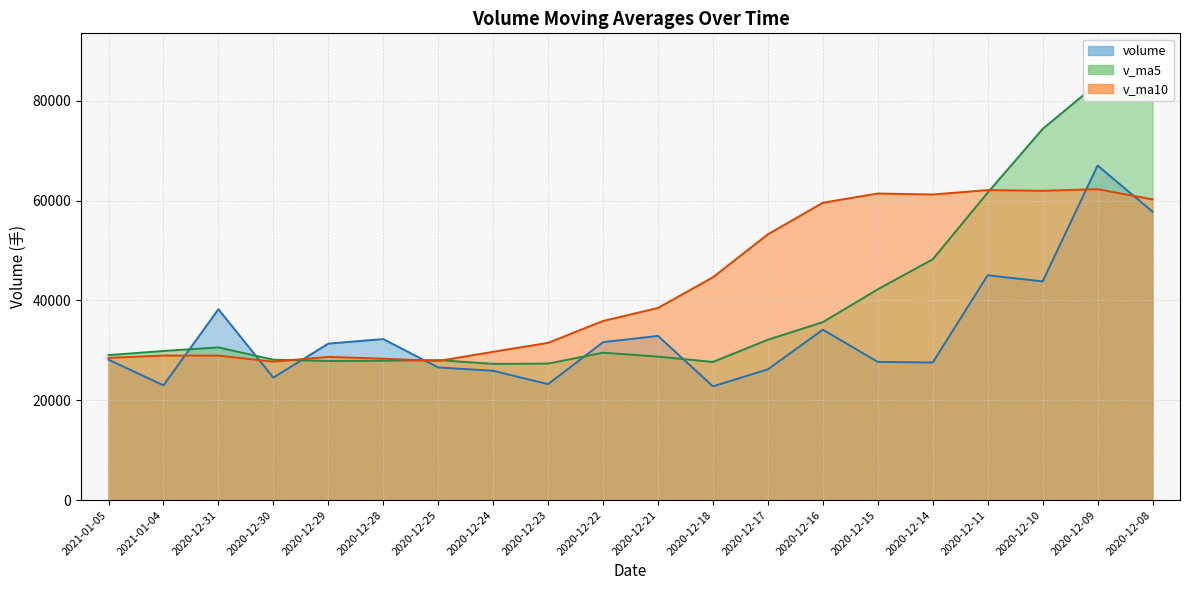

How many times do volume and v_ma10 cross each other?

6